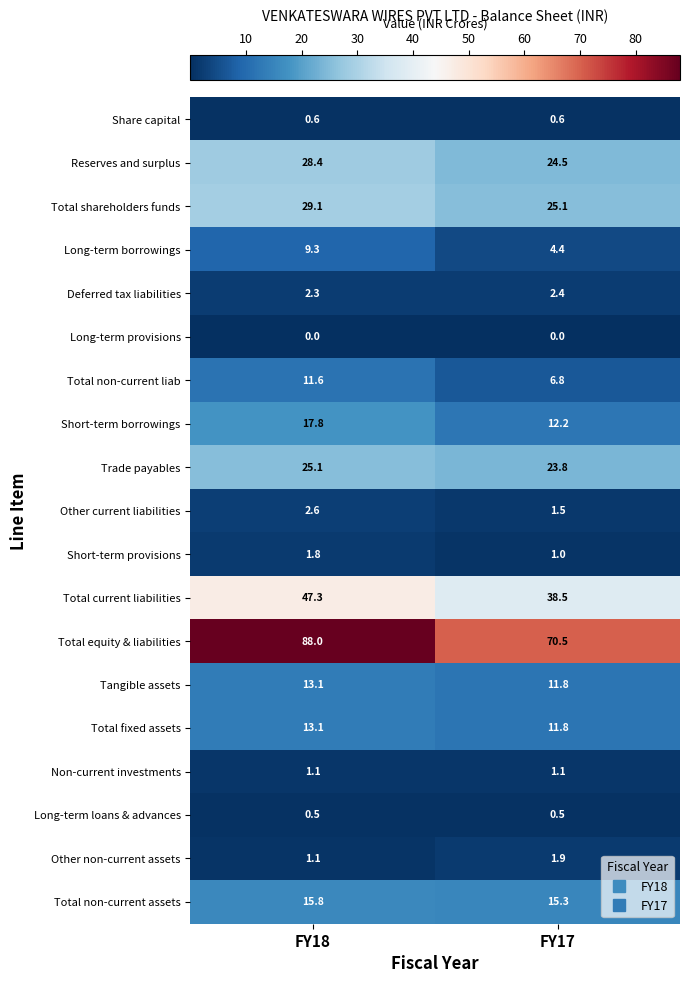

At which label does Reserves and surplus reach its minimum?

FY17